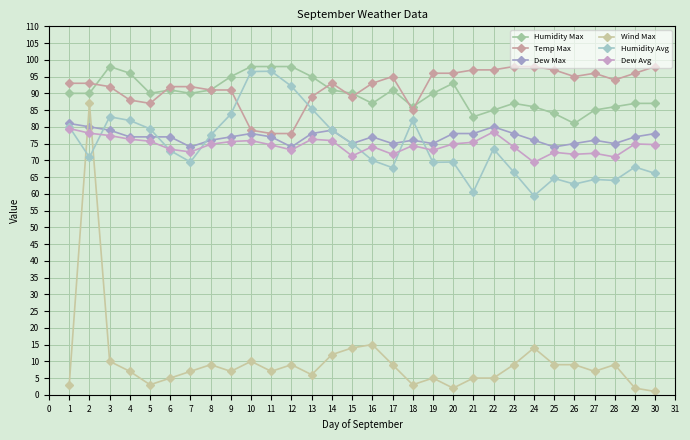

What is the difference between the maximum and minimum values in the Dew Avg series?

10.1